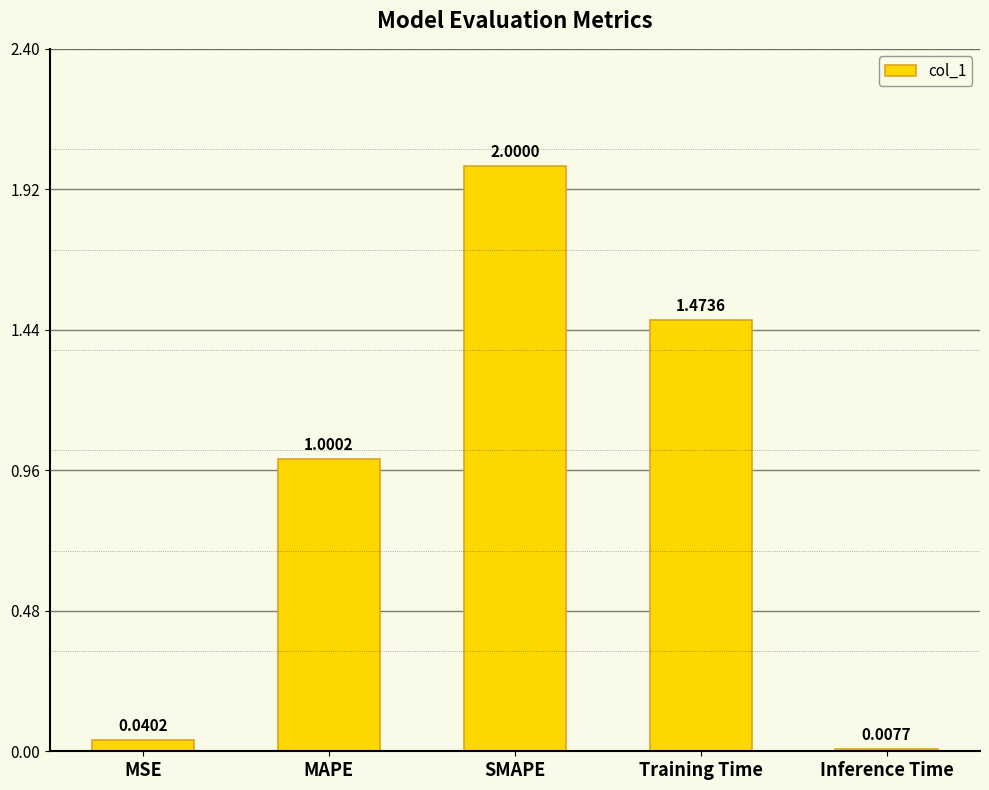

How many bars are there in total?

5